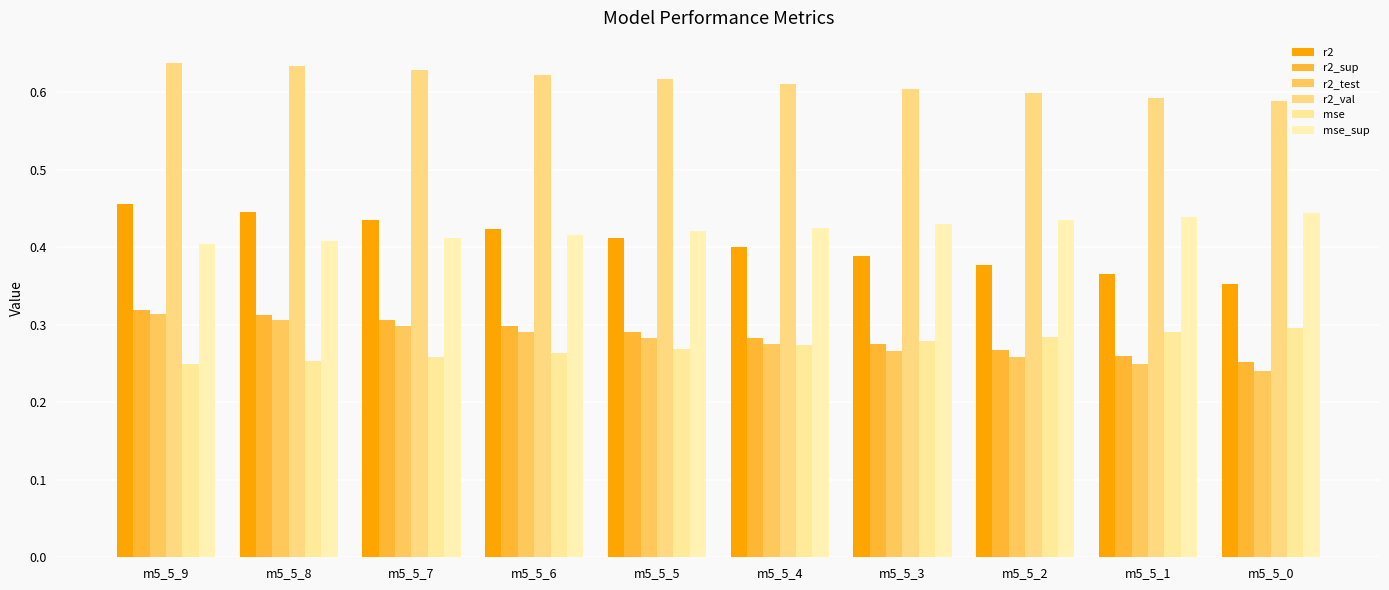

What is the difference between the maximum and second lowest values in the r2_sup series?

0.1